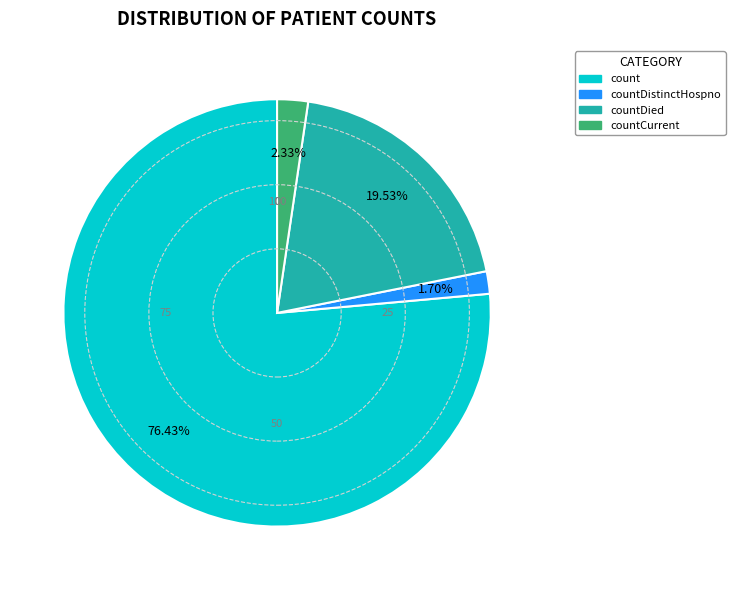

Does any single category account for the majority?

Yes